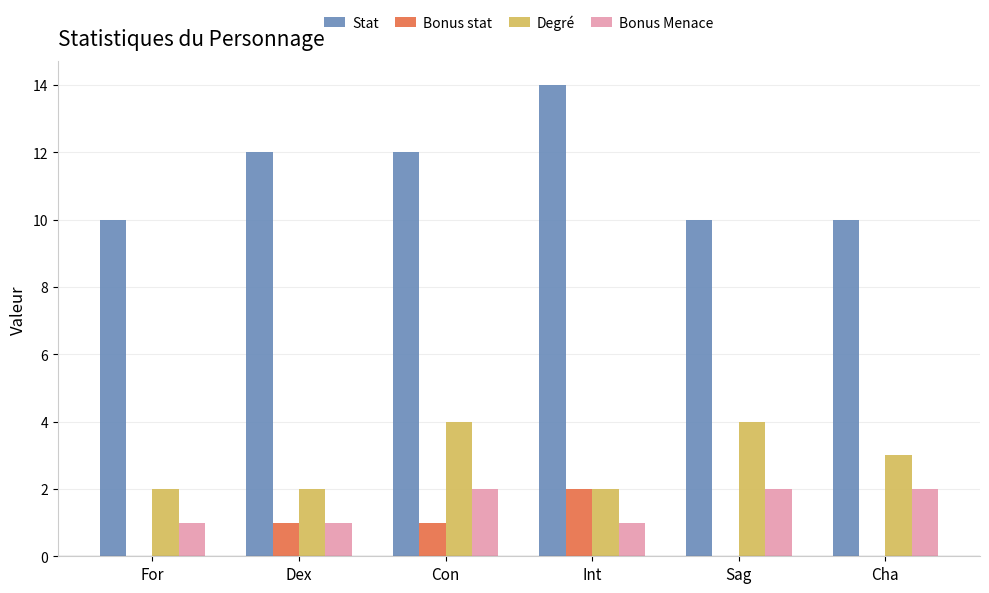

What is the highest value of the Stat series?

14